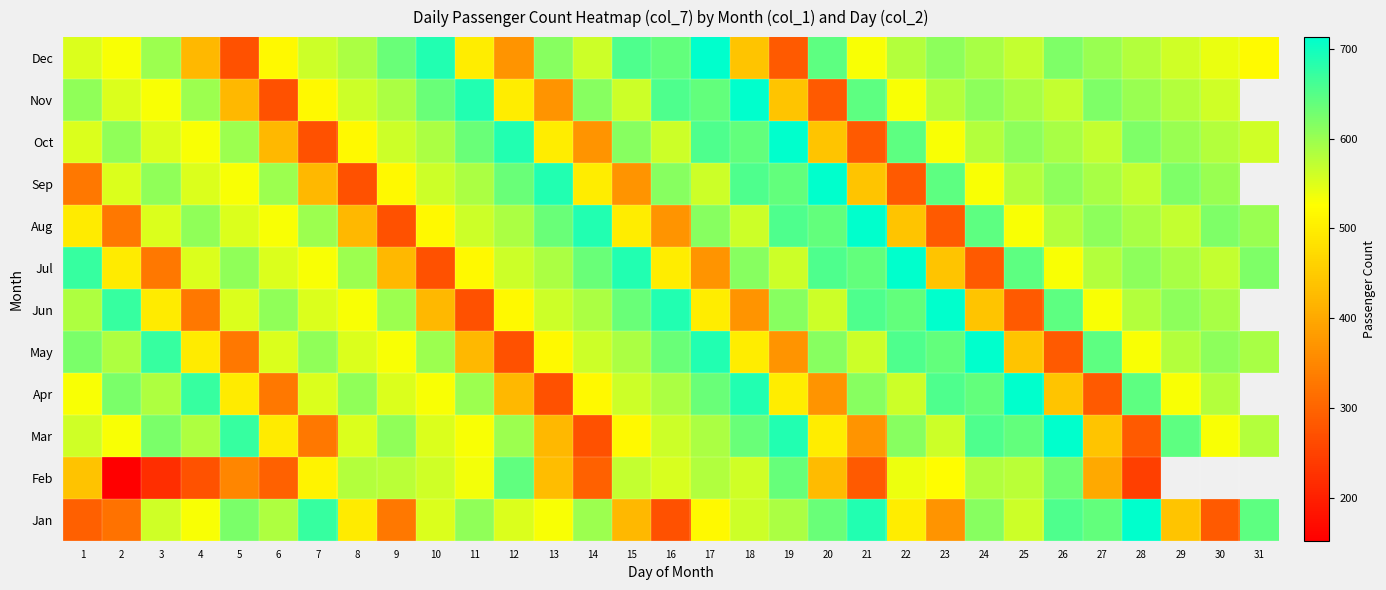

The value of May at 30 is 610.0. True or false?

True